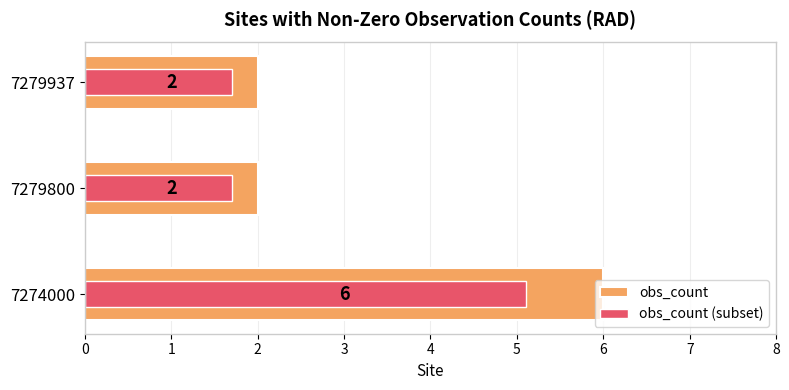

What is the value of the obs_count (subset) bar at the 1st from the left?

5.1